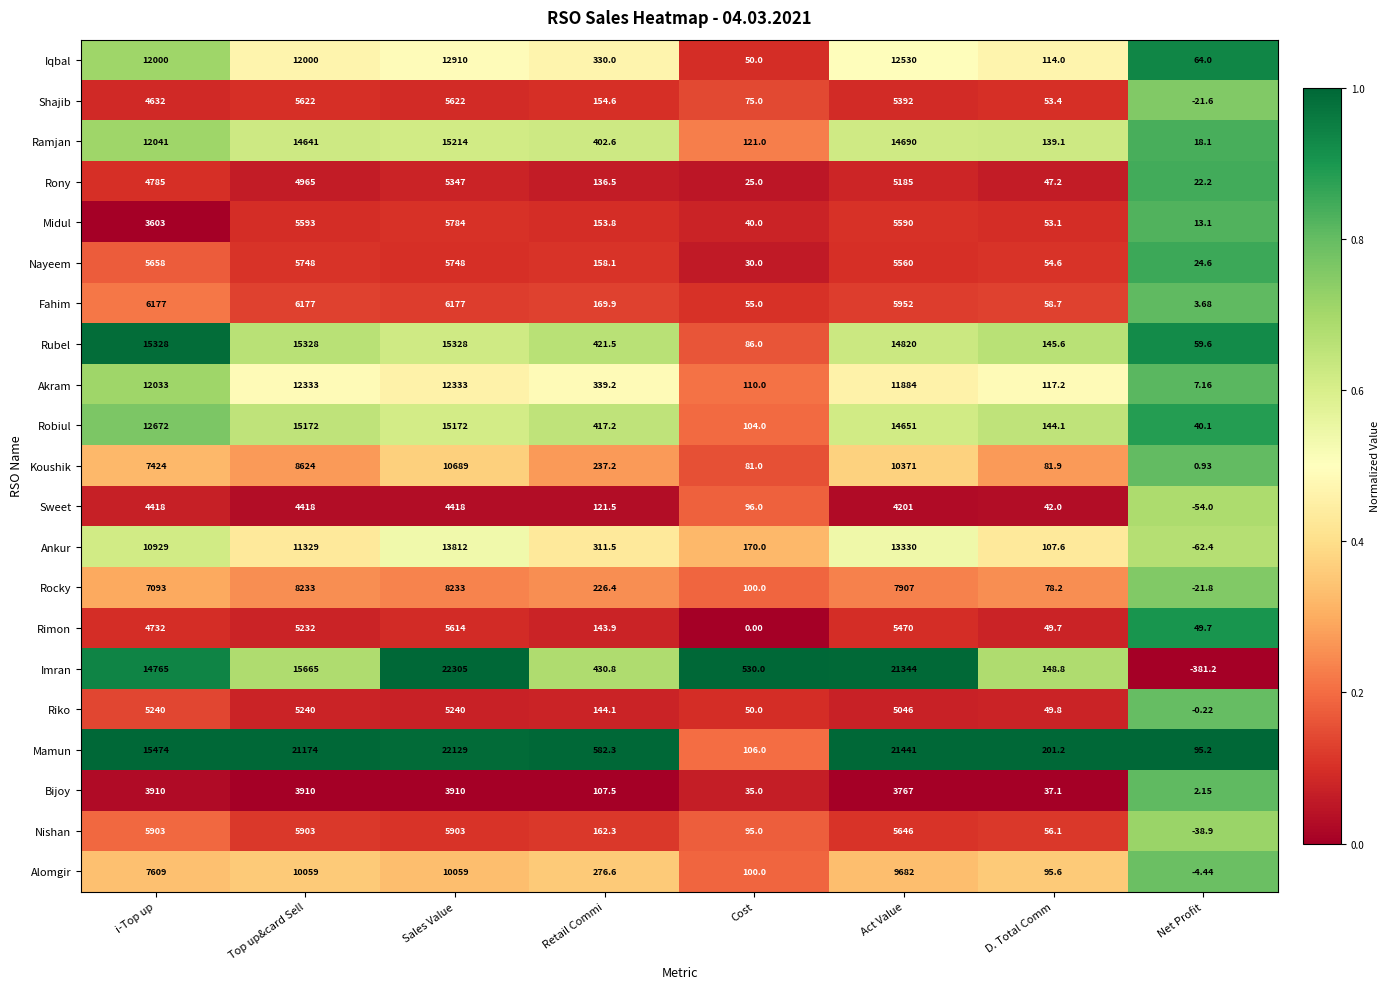

Which series has the largest total across all categories?

Mamun